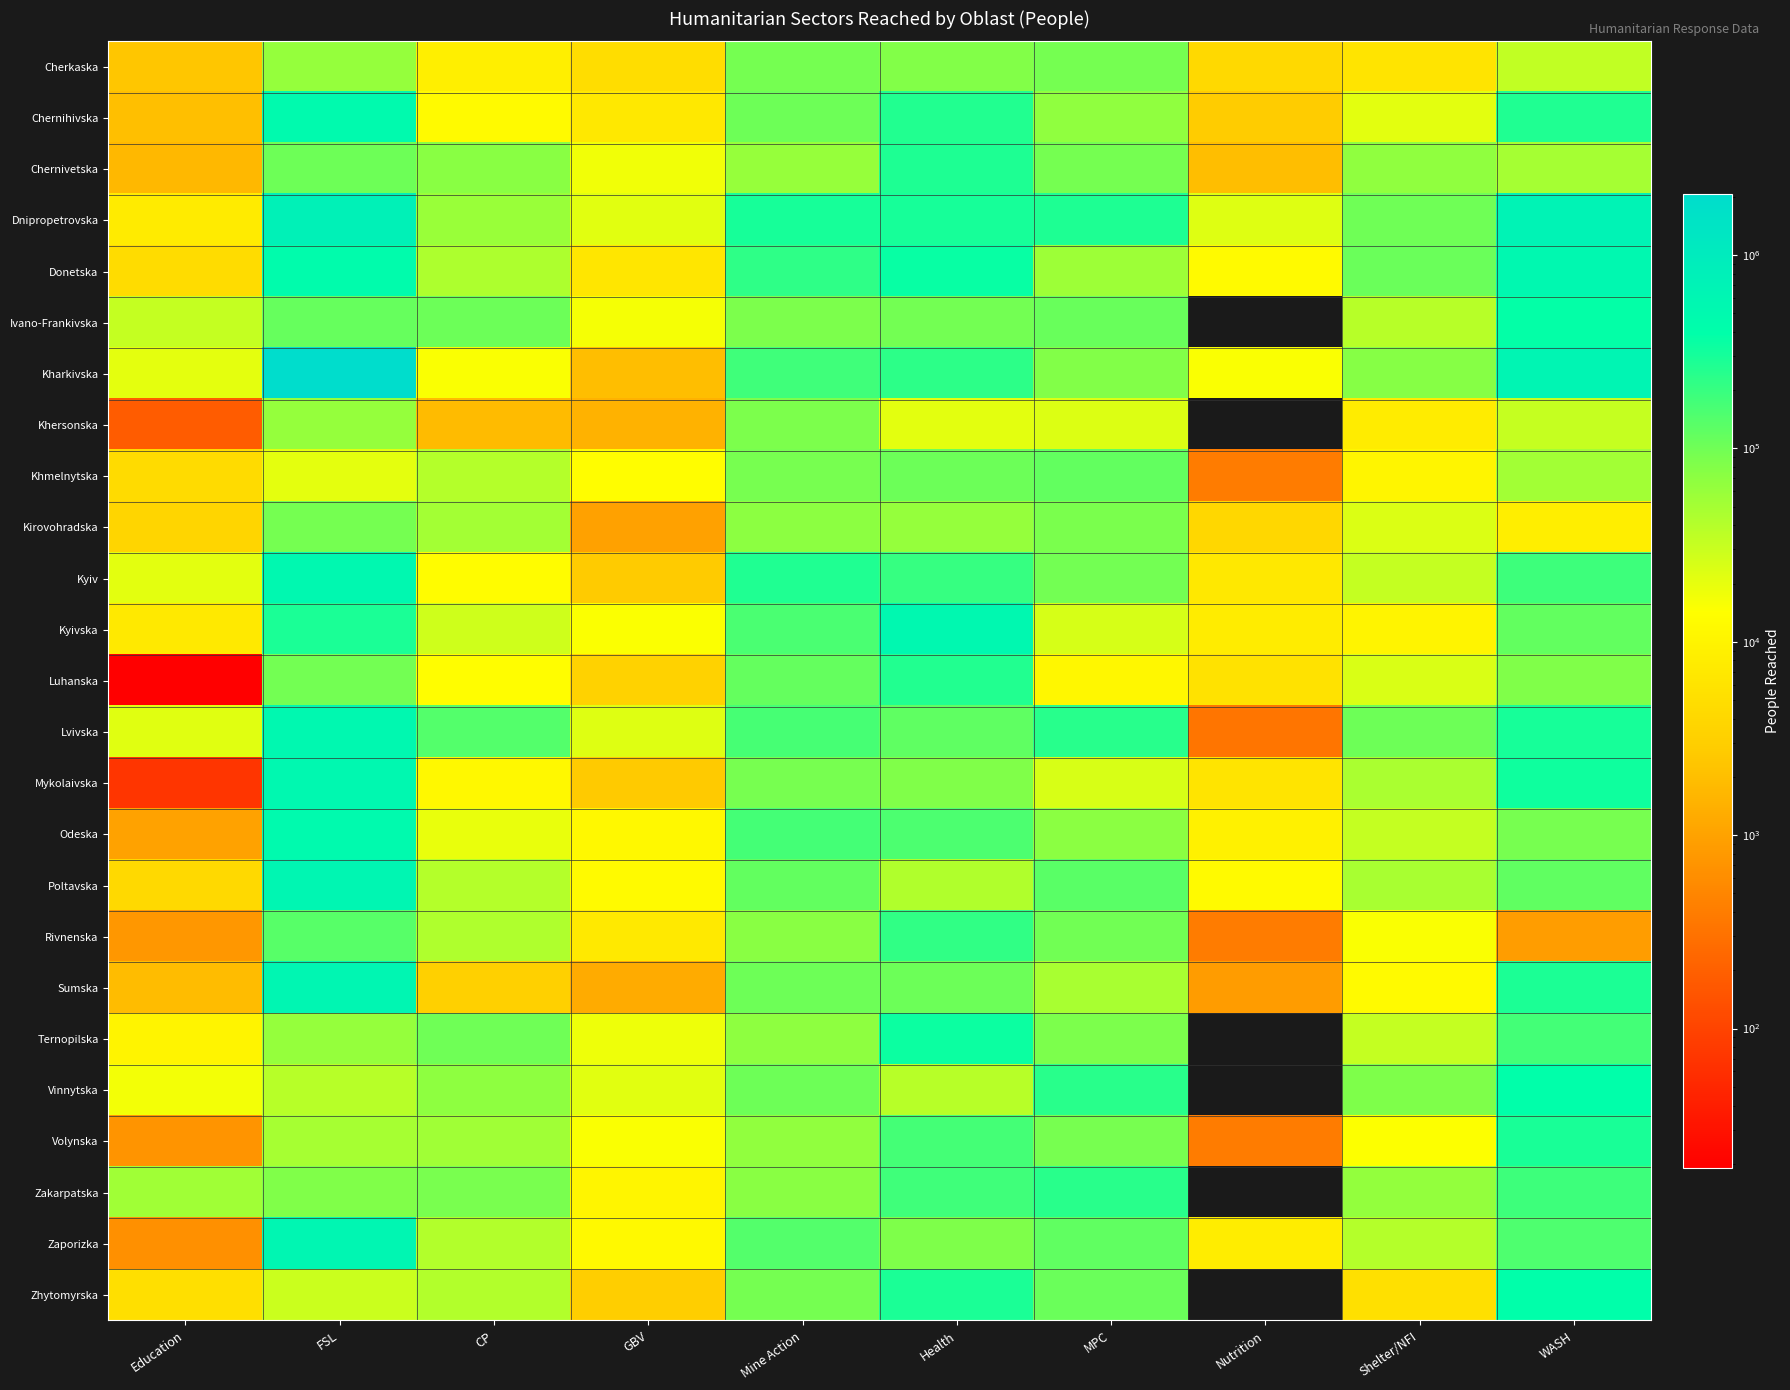

At which category is the sum across all series the highest?

FSL